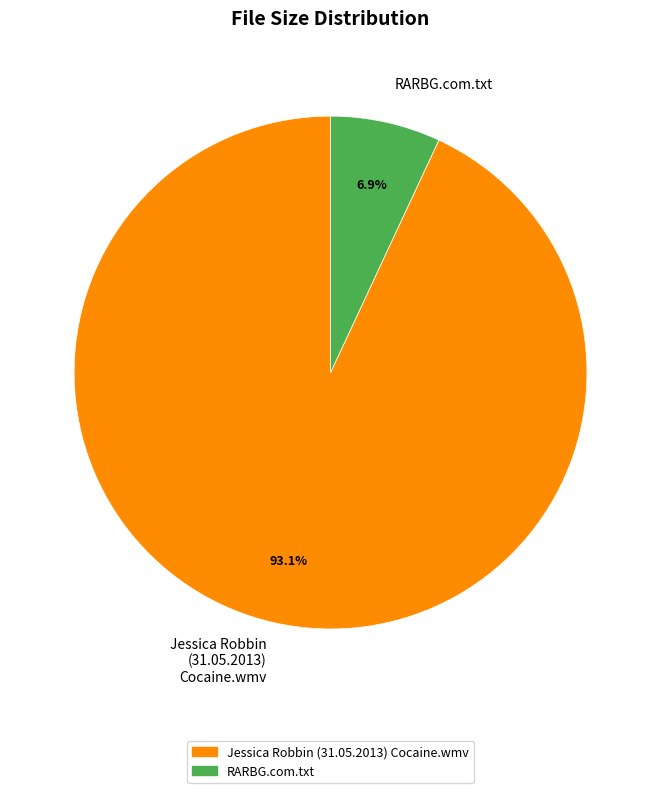

Rank the categories by value from lowest to highest.

RARBG.com.txt, Jessica Robbin (31.05.2013) Cocaine.wmv